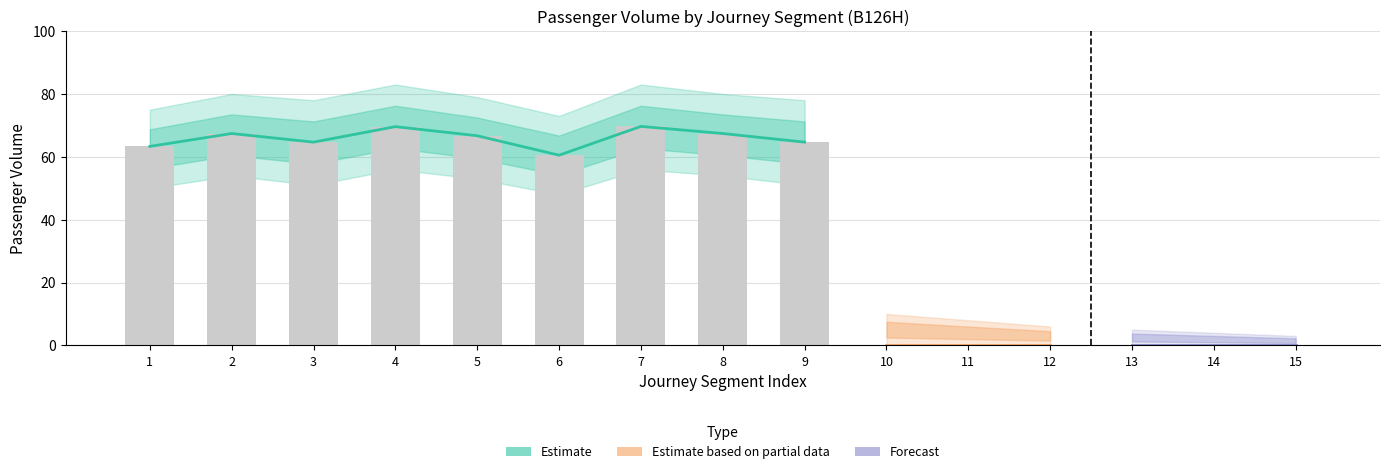

How many values in VOL are above zero?

9